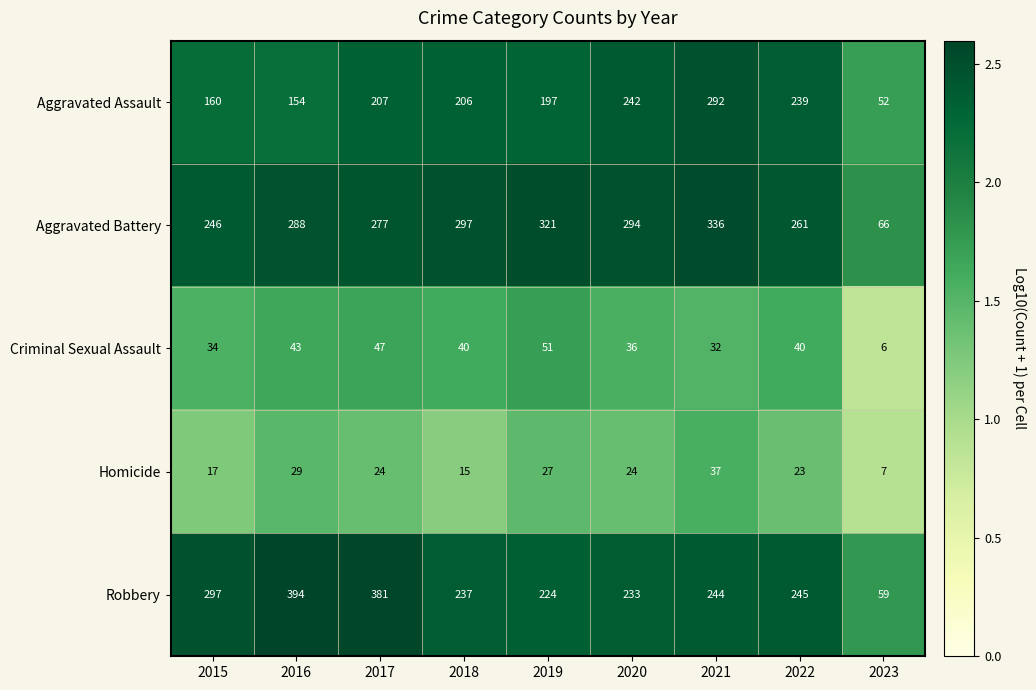

Which category has the lowest value across all series?

2023